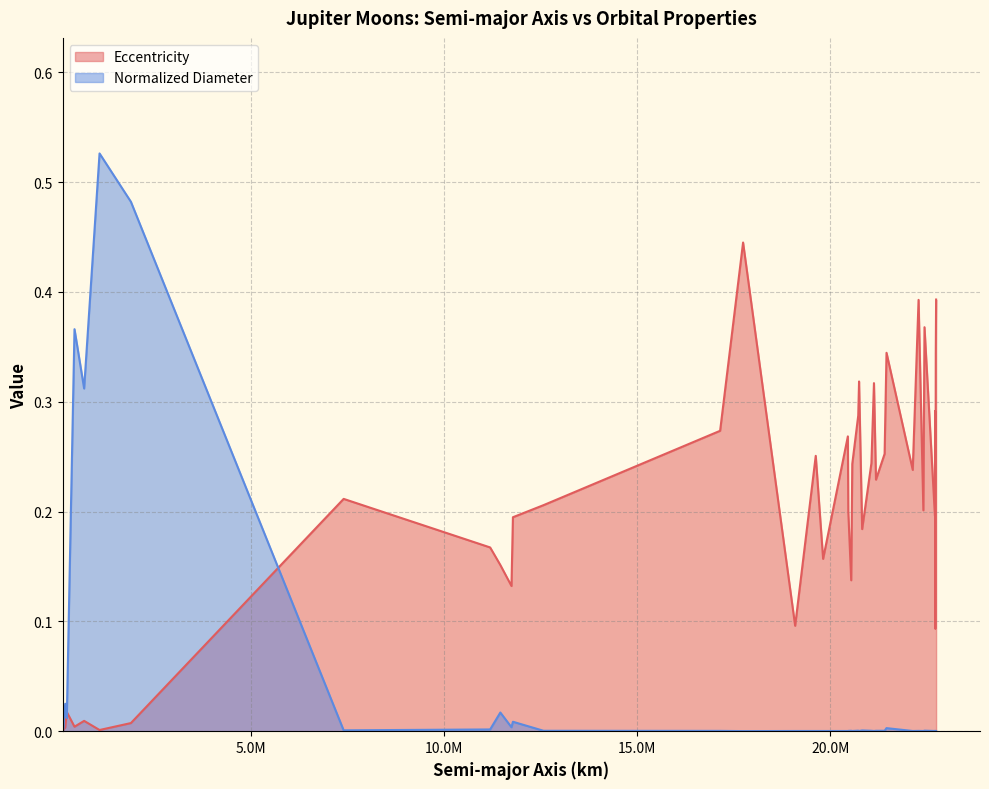

Which series changed the most between S/2003 J 3 and Herse?

Eccentricity